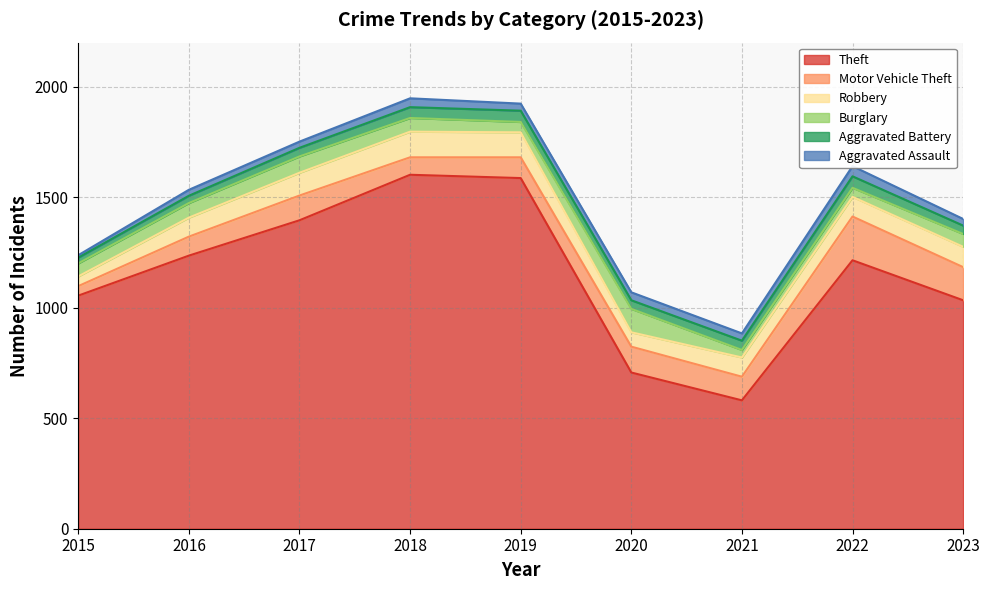

Reading left to right, extract all data points from this chart.

Theft: 1055	1236	1396	1602	1587	707	581	1215	1034
Motor Vehicle Theft: 43	86	112	79	94	117	107	198	150
Robbery: 44	86	103	116	113	65	87	89	92
Burglary: 59	66	74	62	47	106	34	41	58
Aggravated Battery: 26	33	39	49	51	39	42	52	38
Aggravated Assault: 11	27	28	40	32	36	33	46	30